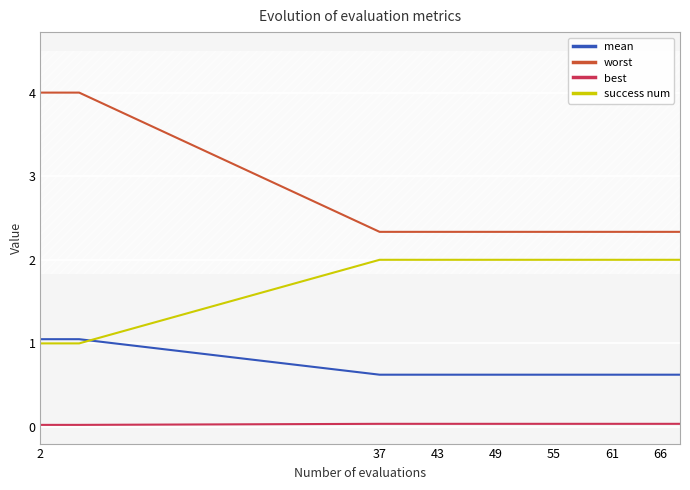

At which category does the chart reach its peak across all series?

2